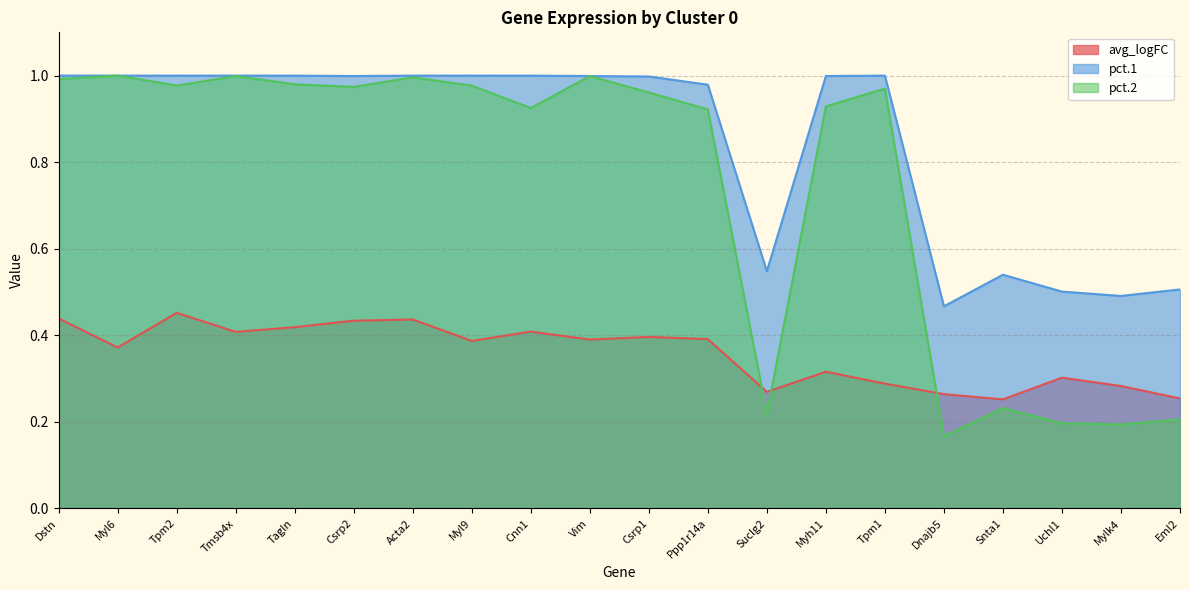

True or false: pct.2 and avg_logFC cross at least once.

True